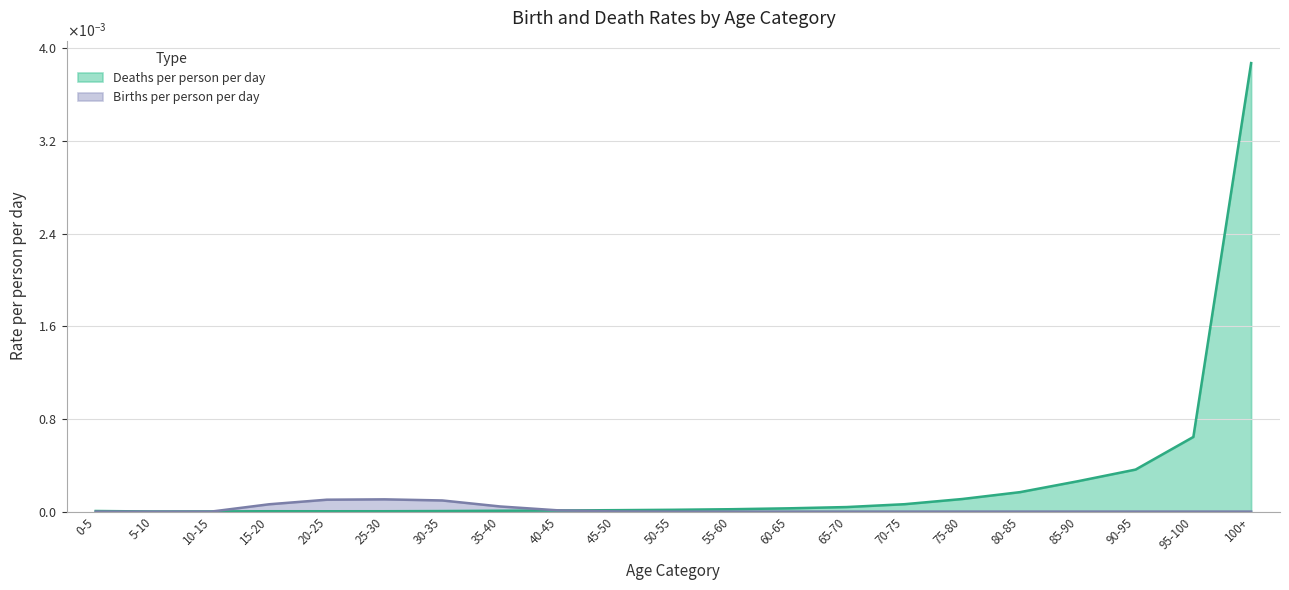

What is the label of the 18th point from the left?

85-90